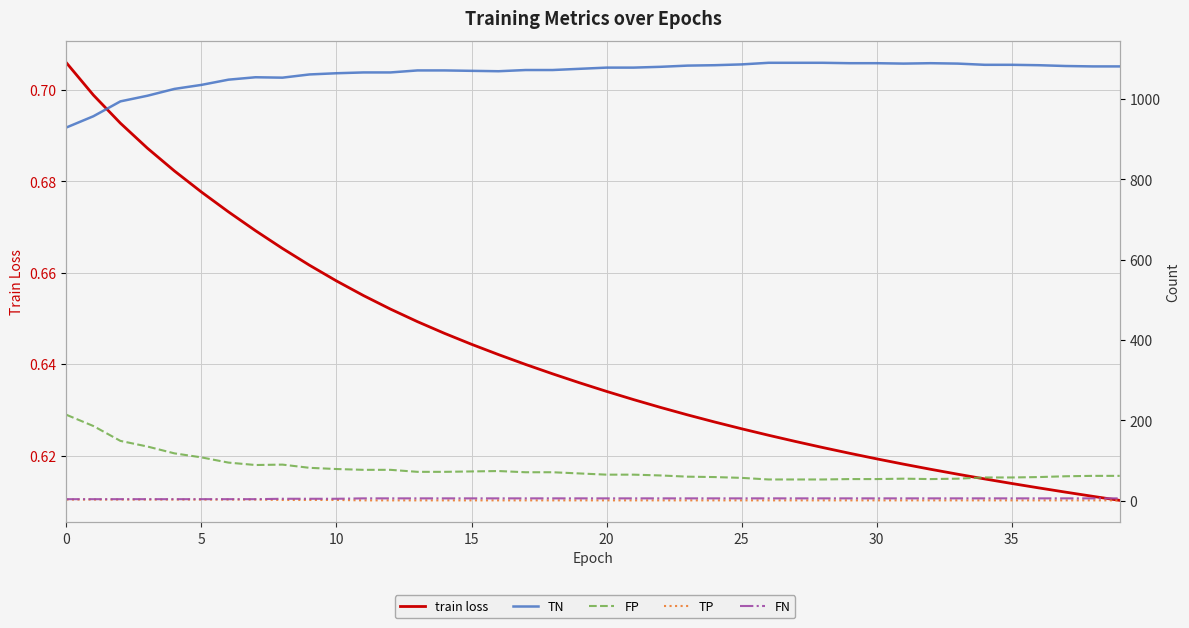

Is it true that FP equals 63.0 at 22?

True